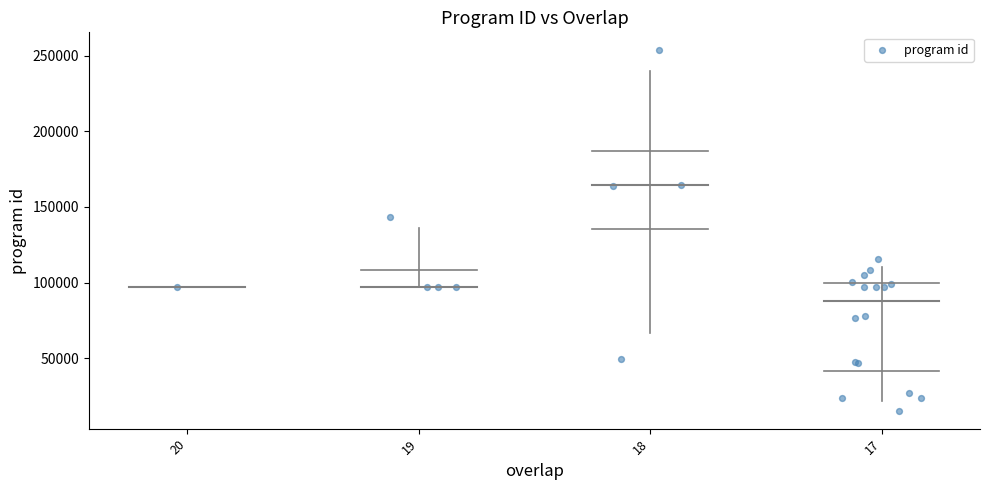

What Y value in the scatter plot is closest to 134472?

143055